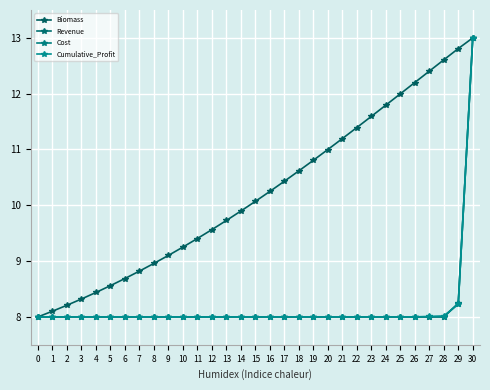

Reading right to left, extract all data points from this chart.

Biomass: 13.0	12.8	12.6	12.4	12.2	12.0	11.8	11.6	11.4	11.2	11.0	10.8	10.6	10.4	10.2	10.1	9.9	9.7	9.6	9.4	9.3	9.1	9.0	8.8	8.7	8.6	8.4	8.3	8.2	8.1	8.0
Revenue: 13.0	8.2	8.0	8.0	8.0	8.0	8.0	8.0	8.0	8.0	8.0	8.0	8.0	8.0	8.0	8.0	8.0	8.0	8.0	8.0	8.0	8.0	8.0	8.0	8.0	8.0	8.0	8.0	8.0	8.0	8.0
Cost: 13.0	8.2	8.0	8.0	8.0	8.0	8.0	8.0	8.0	8.0	8.0	8.0	8.0	8.0	8.0	8.0	8.0	8.0	8.0	8.0	8.0	8.0	8.0	8.0	8.0	8.0	8.0	8.0	8.0	8.0	8.0
Cumulative_Profit: 13.0	8.2	8.0	8.0	8.0	8.0	8.0	8.0	8.0	8.0	8.0	8.0	8.0	8.0	8.0	8.0	8.0	8.0	8.0	8.0	8.0	8.0	8.0	8.0	8.0	8.0	8.0	8.0	8.0	8.0	8.0